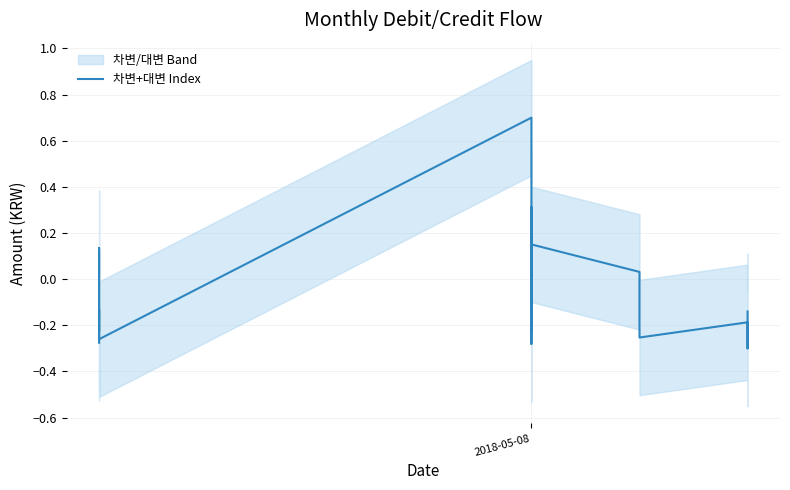

What is the difference between the maximum and minimum values?

1.0